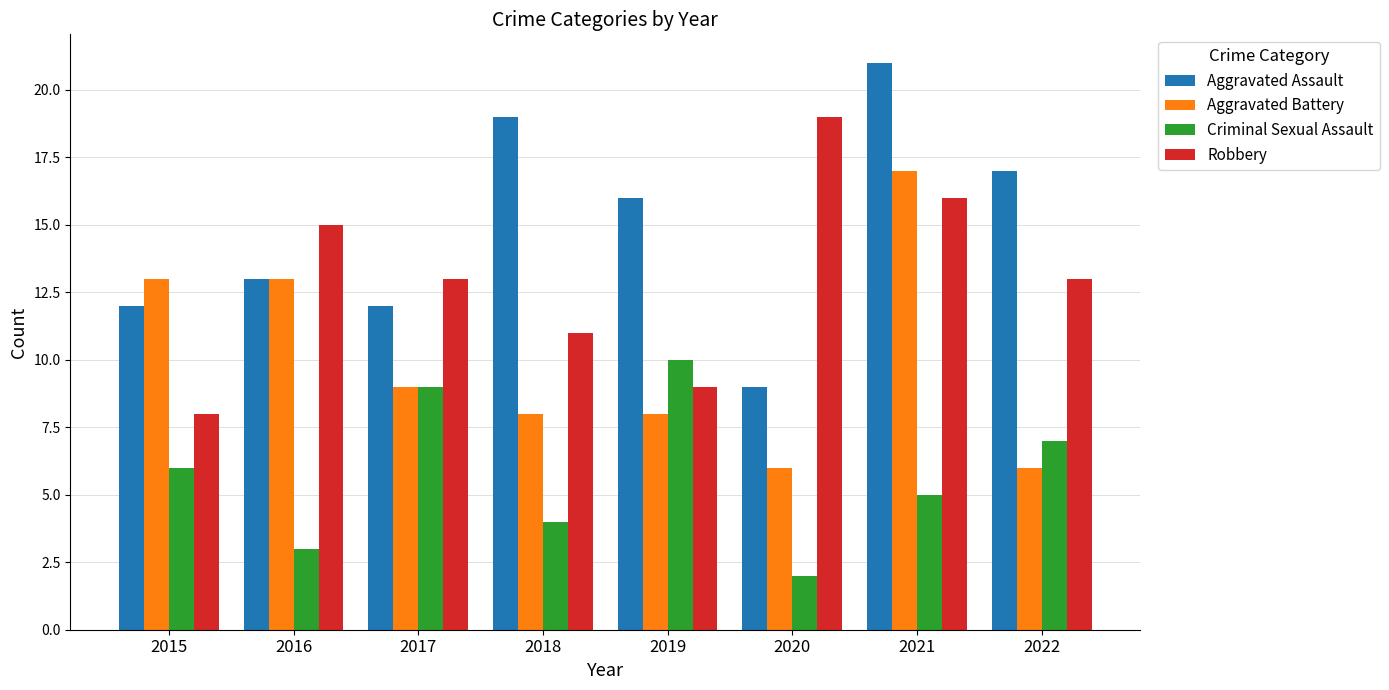

Rank the series by their average value, from lowest to highest.

Criminal Sexual Assault, Aggravated Battery, Robbery, Aggravated Assault